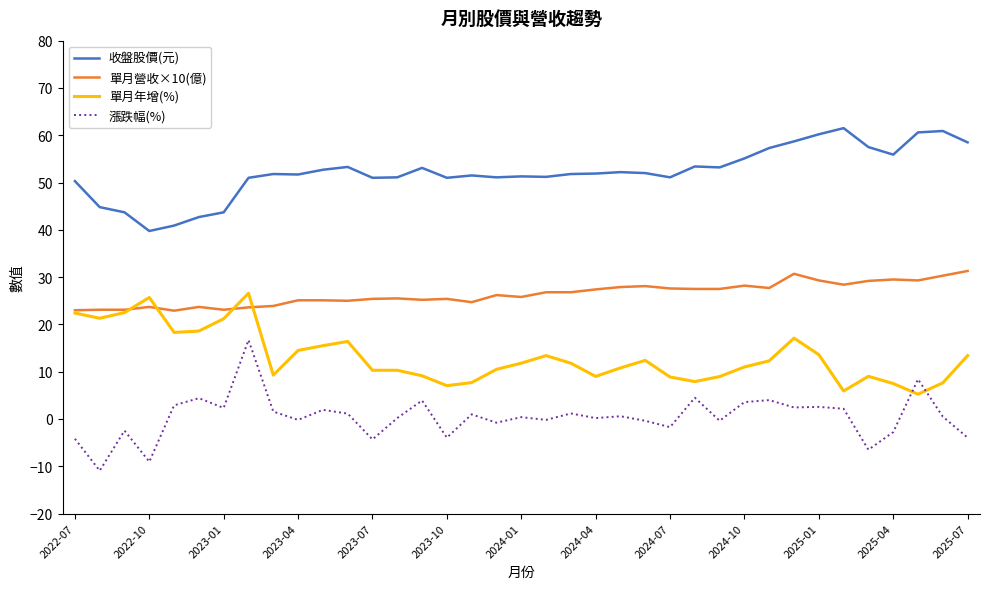

Which series has the largest total across all categories?

收盤股價(元)